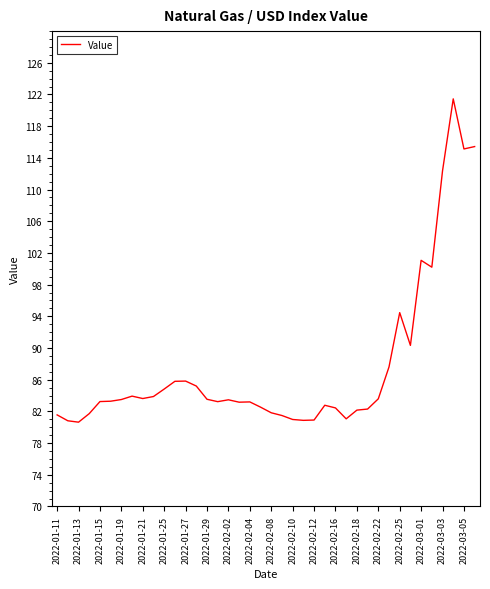

What is the difference between the maximum and minimum values?

40.8